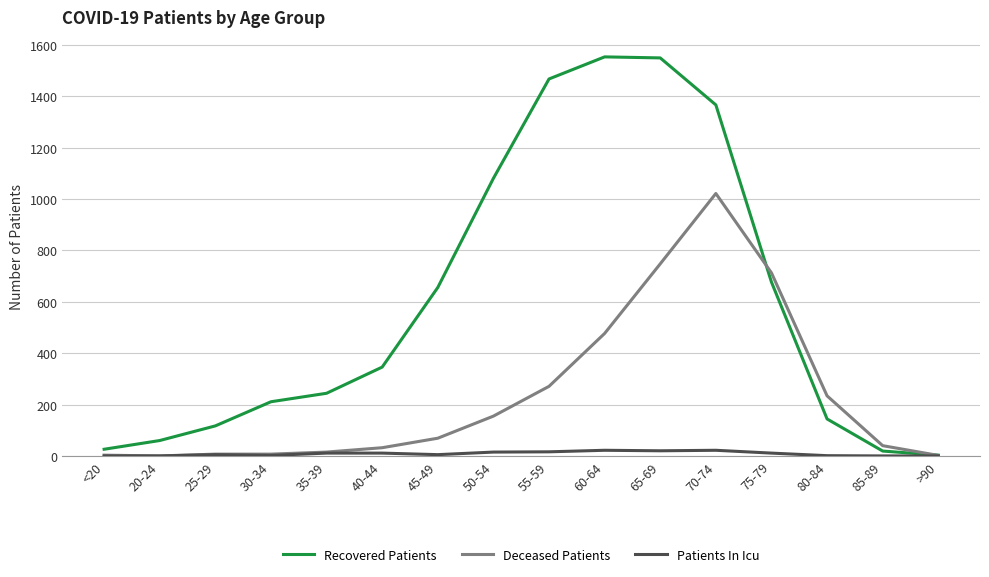

At which label is Recovered Patients closest to 778?

75-79